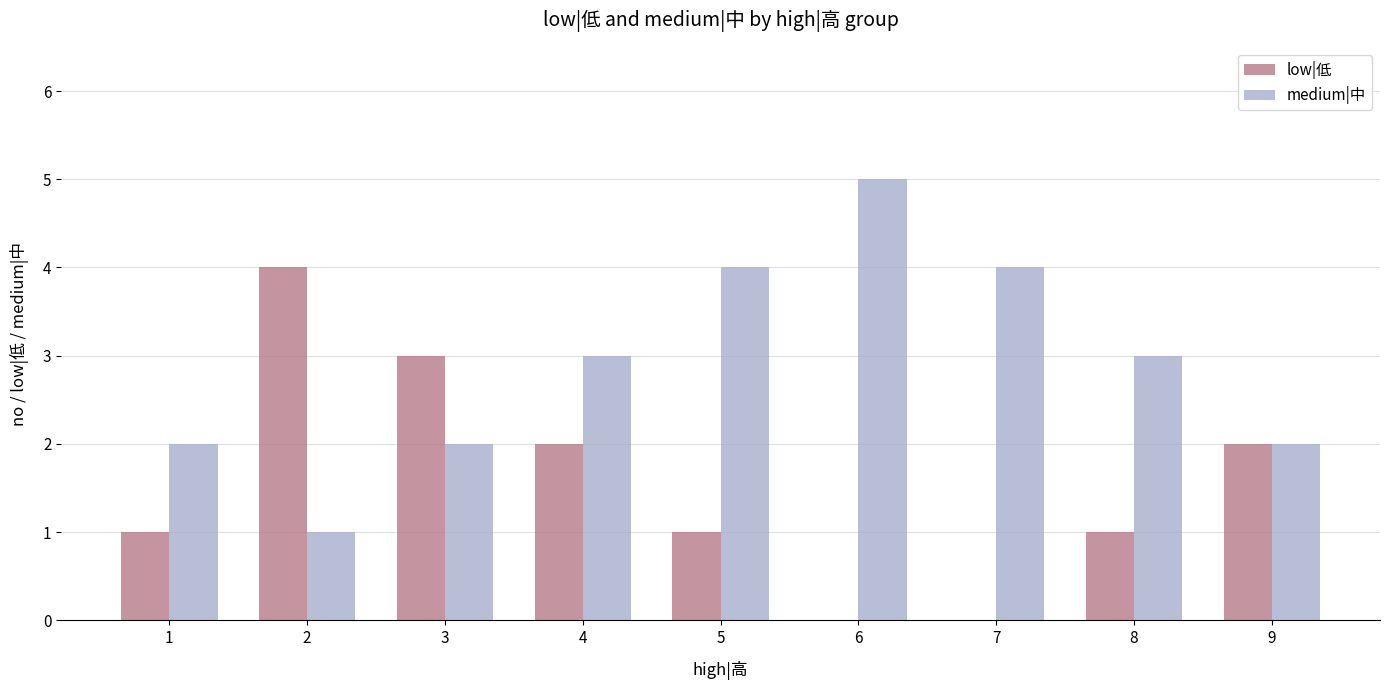

What is the total value across all series at 7?

4